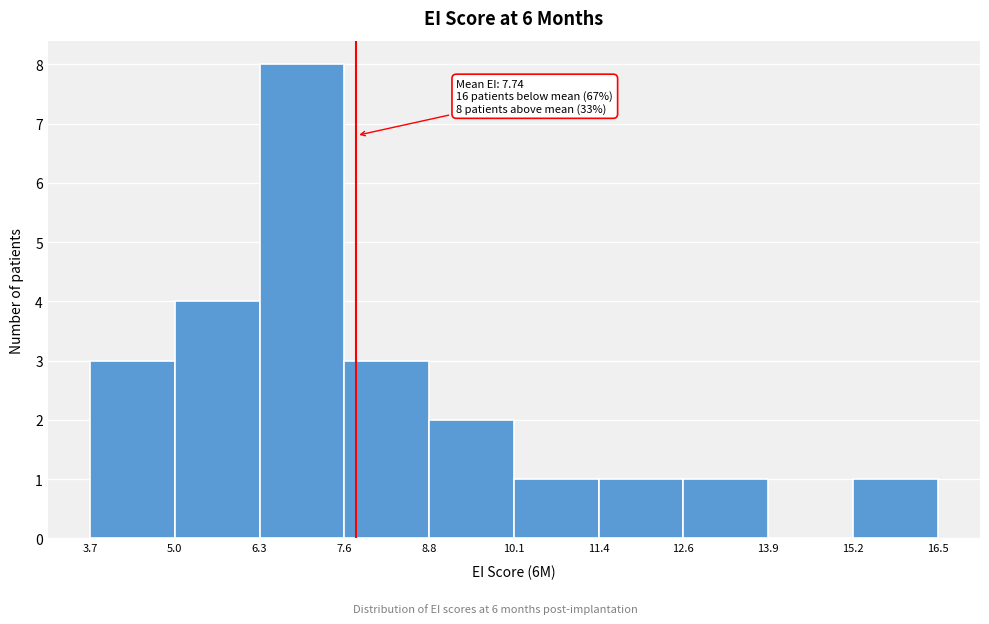

Over which range of the x-axis is the bar tallest?

6.3 to 7.6